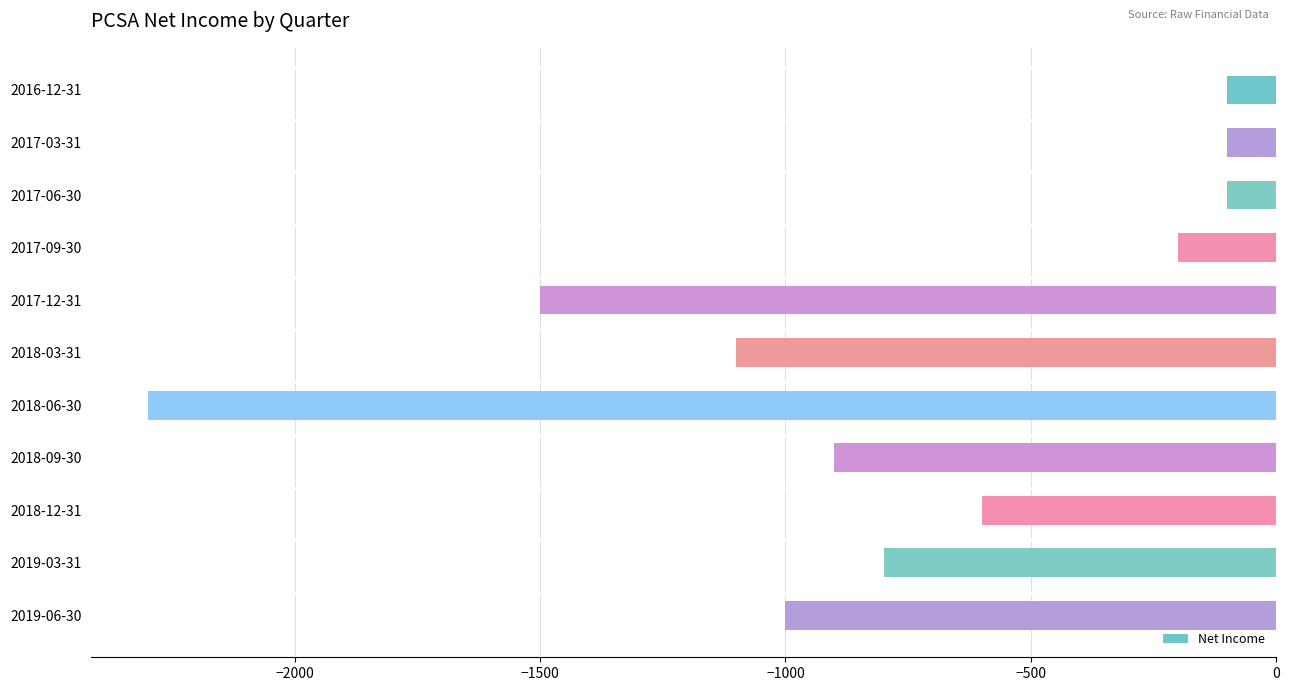

Reading bottom to top, list all the values displayed in this chart.

2019-06-30=-1000	2019-03-31=-800	2018-12-31=-600	2018-09-30=-900	2018-06-30=-2300	2018-03-31=-1100	2017-12-31=-1500	2017-09-30=-200	2017-06-30=-100	2017-03-31=-100	2016-12-31=-100